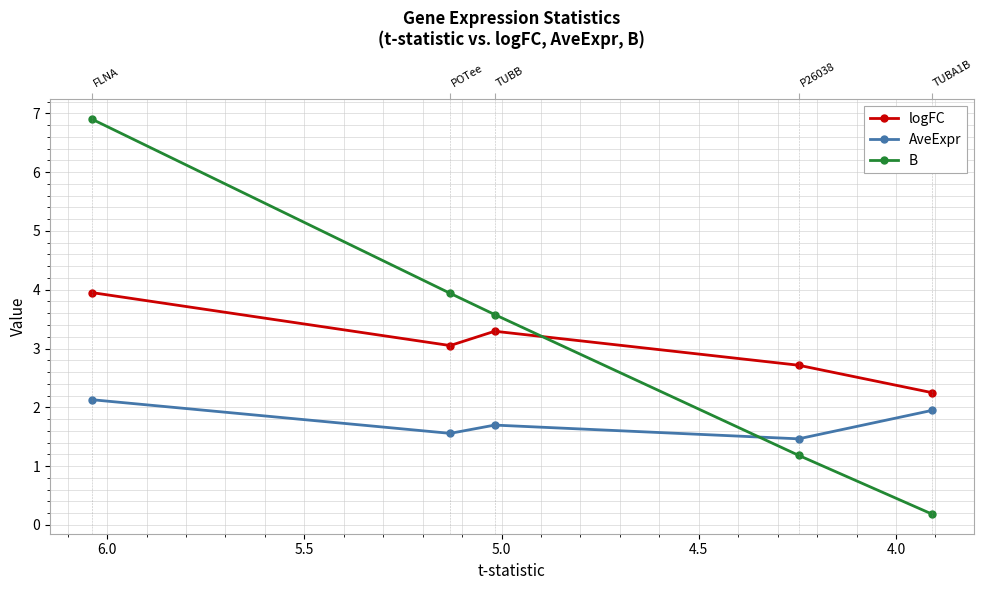

Which series has the largest total across all categories?

B